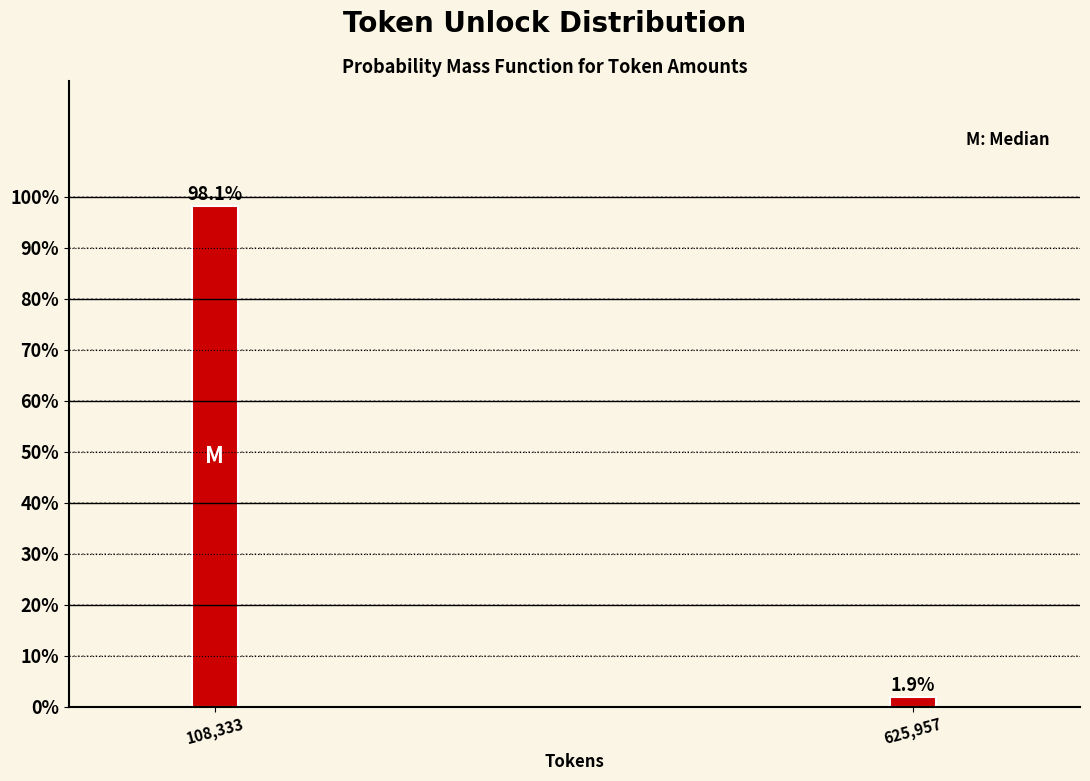

Reading left to right, extract all data points from this chart.

108,333=98.1	625,957=1.9